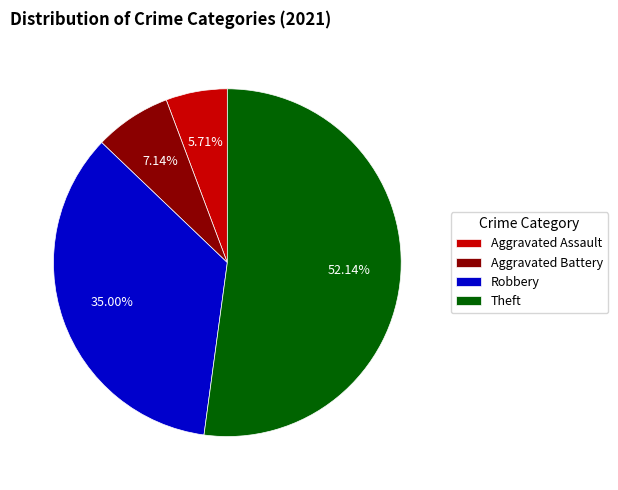

Between Aggravated Assault and Theft, which is larger?

Theft